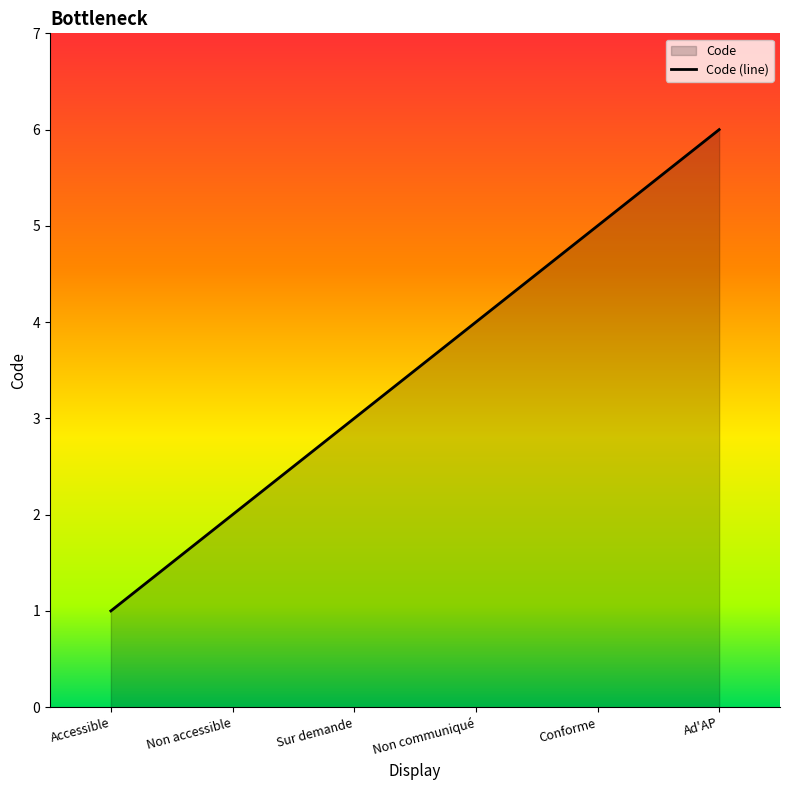

Rank the categories by value from highest to lowest.

Ad'AP, Conforme, Non communiqué, Sur demande, Non accessible, Accessible